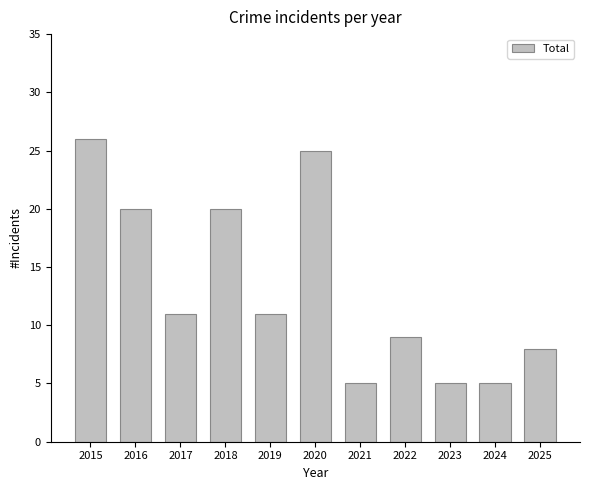

What is the average value?

13